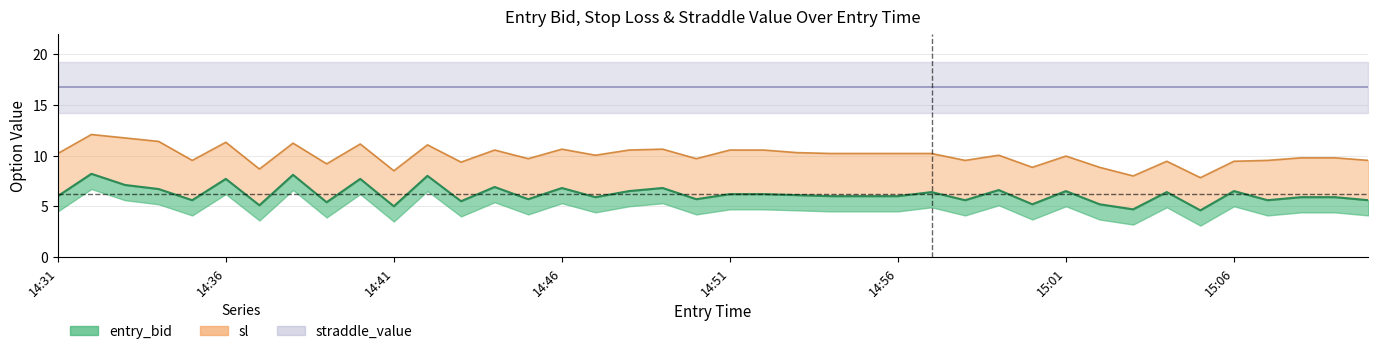

Reading left to right, what are all the values shown in this chart?

entry_bid: 6.0	8.2	7.1	6.7	5.6	7.7	5.1	8.1	5.4	7.7	5.0	8.0	5.5	6.9	5.7	6.8	5.9	6.5	6.8	5.7	6.2	6.2	6.1	6.0	6.0	6.0	6.4	5.6	6.6	5.2	6.5	5.2	4.7	6.4	4.6	6.5	5.6	5.9	5.9	5.6
sl: 10.2	12.1	11.7	11.4	9.5	11.3	8.7	11.2	9.2	11.1	8.5	11.1	9.3	10.5	9.7	10.6	10.0	10.5	10.6	9.7	10.5	10.5	10.3	10.2	10.2	10.2	10.2	9.5	10.0	8.8	9.9	8.8	8.0	9.4	7.8	9.4	9.5	9.8	9.8	9.5